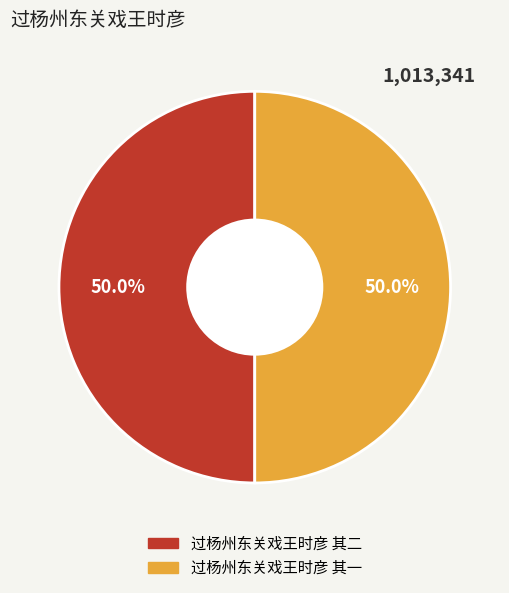

To the nearest percent, what percentage of the pie is 过杨州东关戏王时彦 其一?

50%